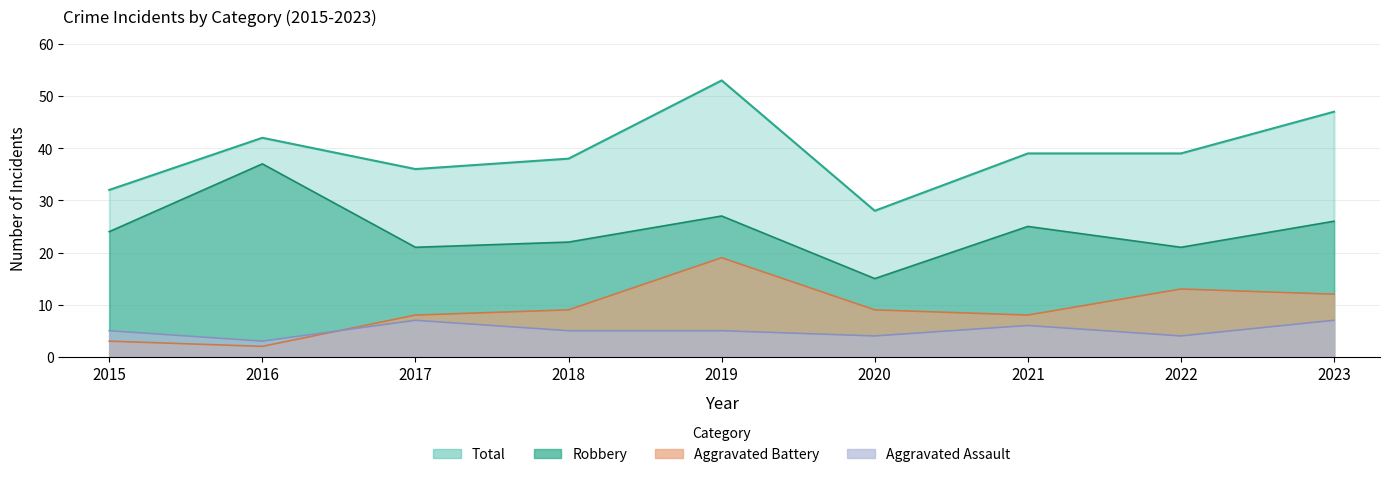

Which category has the highest value in the Aggravated Assault series?

2017